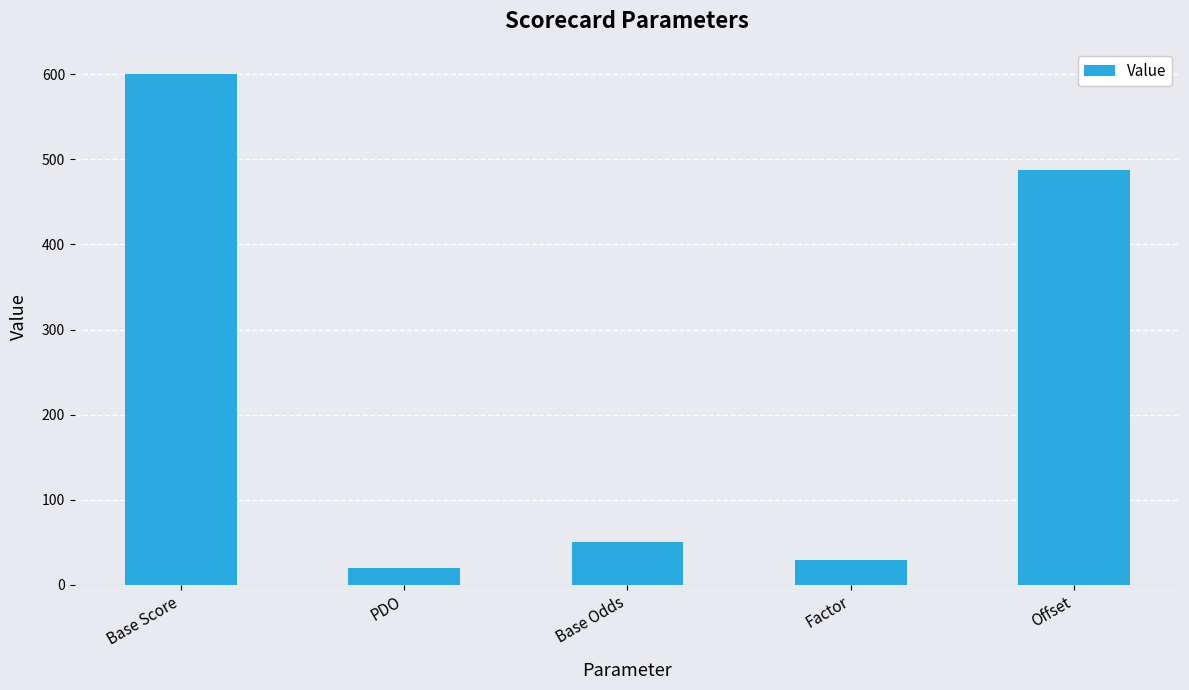

What is the smallest value displayed?

20.0